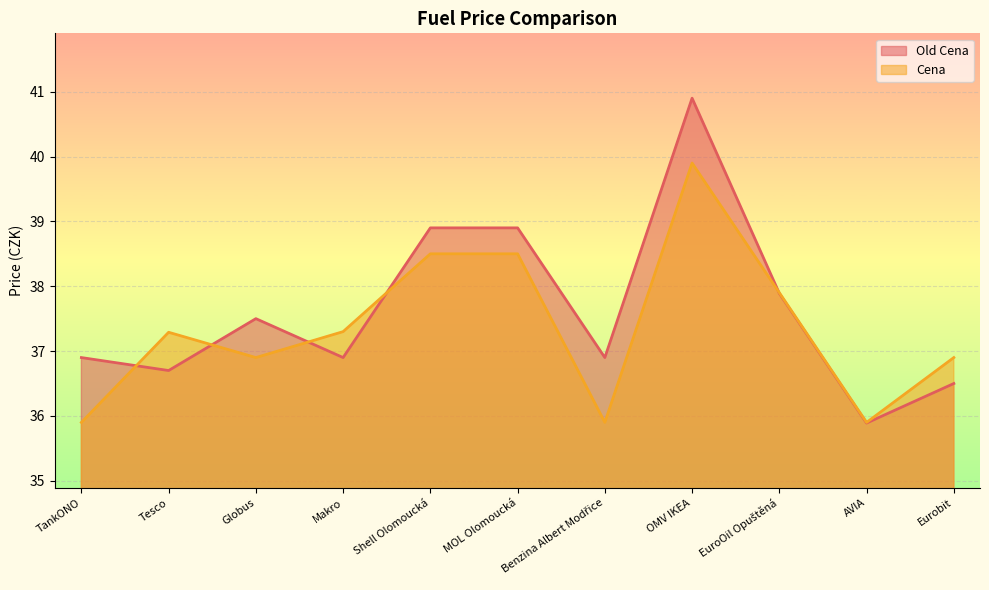

Which label corresponds to the smallest value in the chart?

AVIA